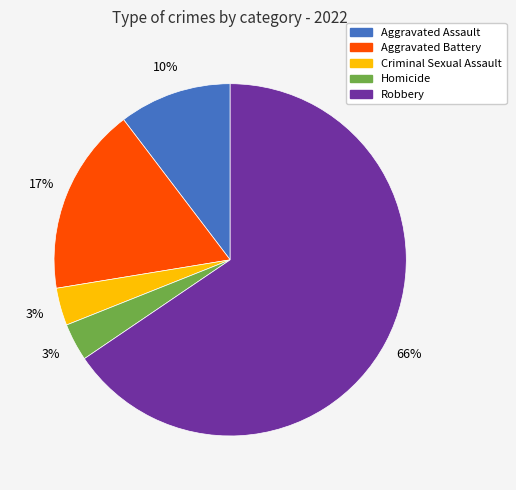

How many slices are in this pie chart?

5